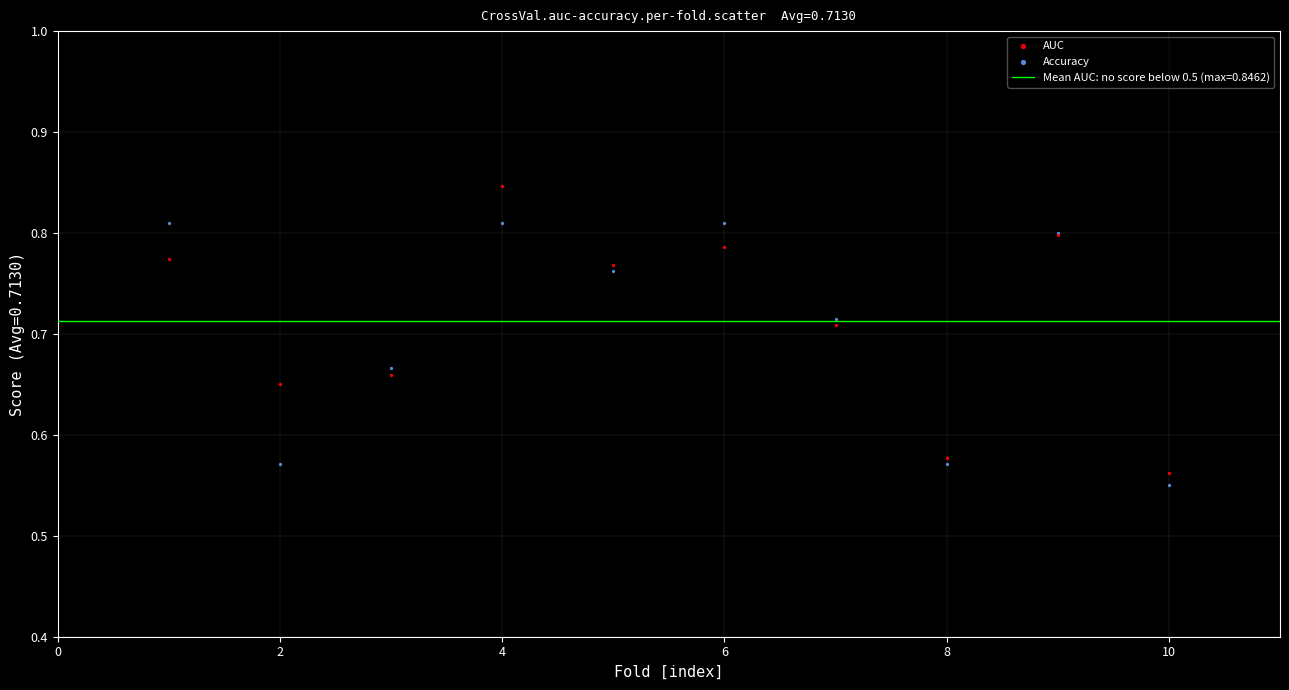

Which series reaches the maximum Y coordinate?

AUC